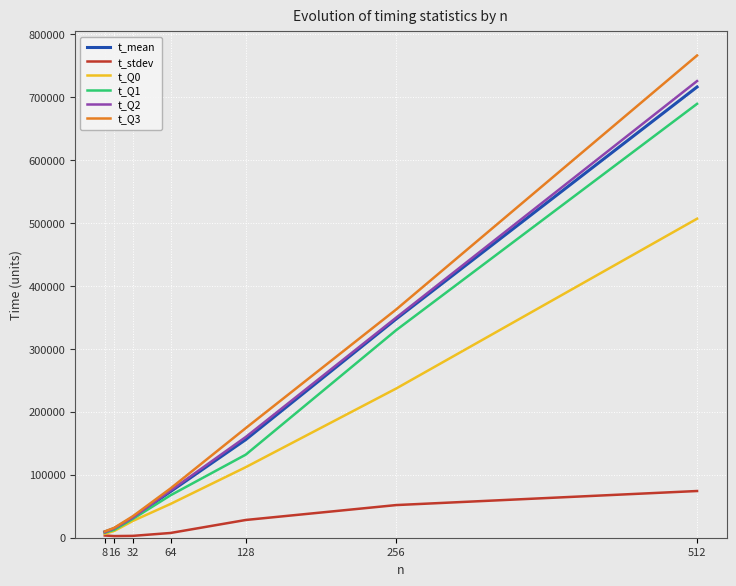

Which series has the widest spread of values?

t_Q3